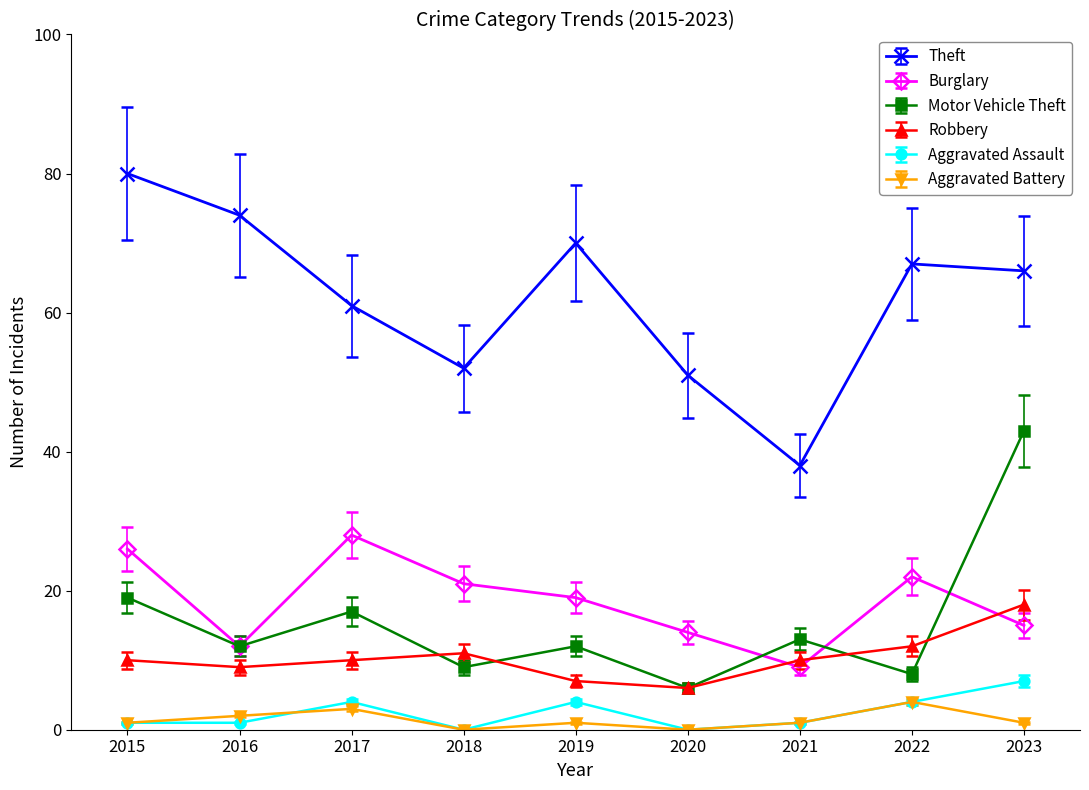

At which category is the sum across all series the highest?

2023